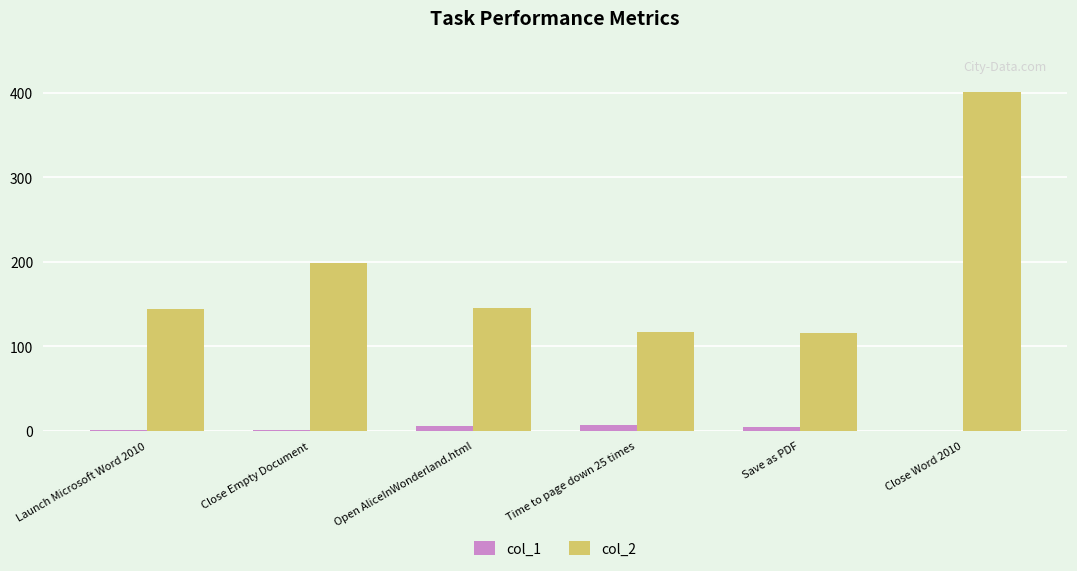

What value does the col_1 series have at Close Empty Document?

0.8